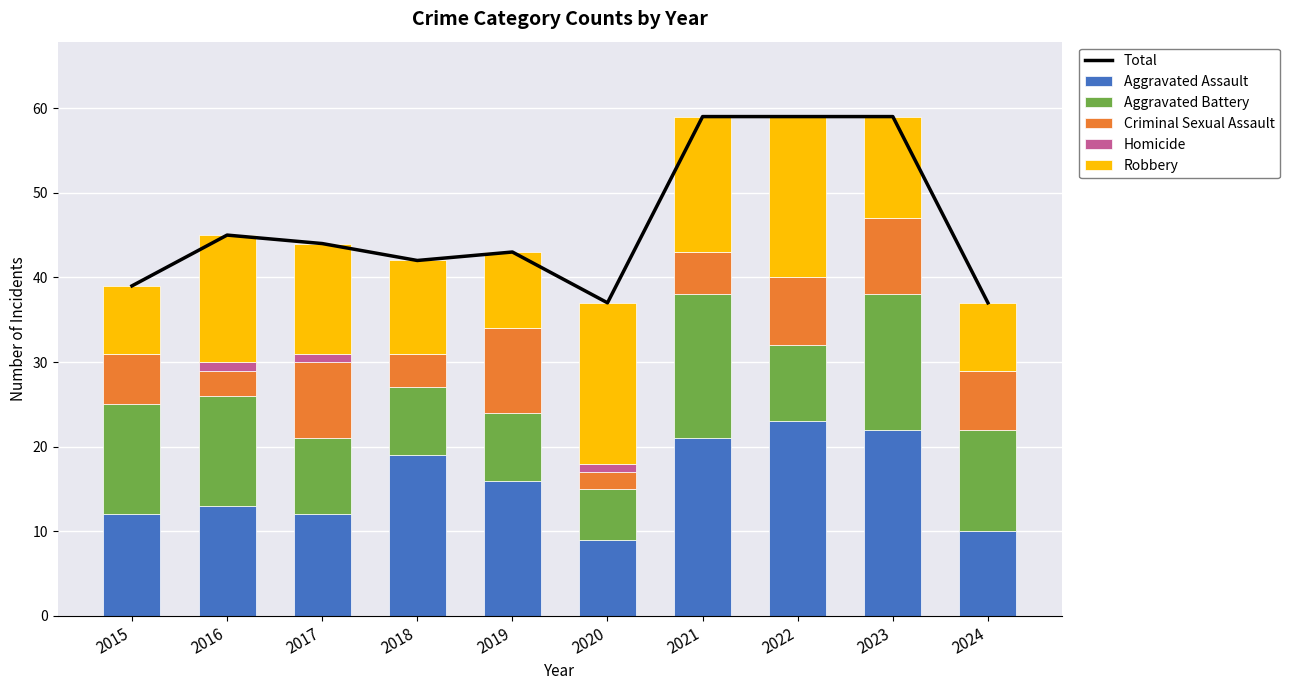

Which series has the largest total across all categories?

Total